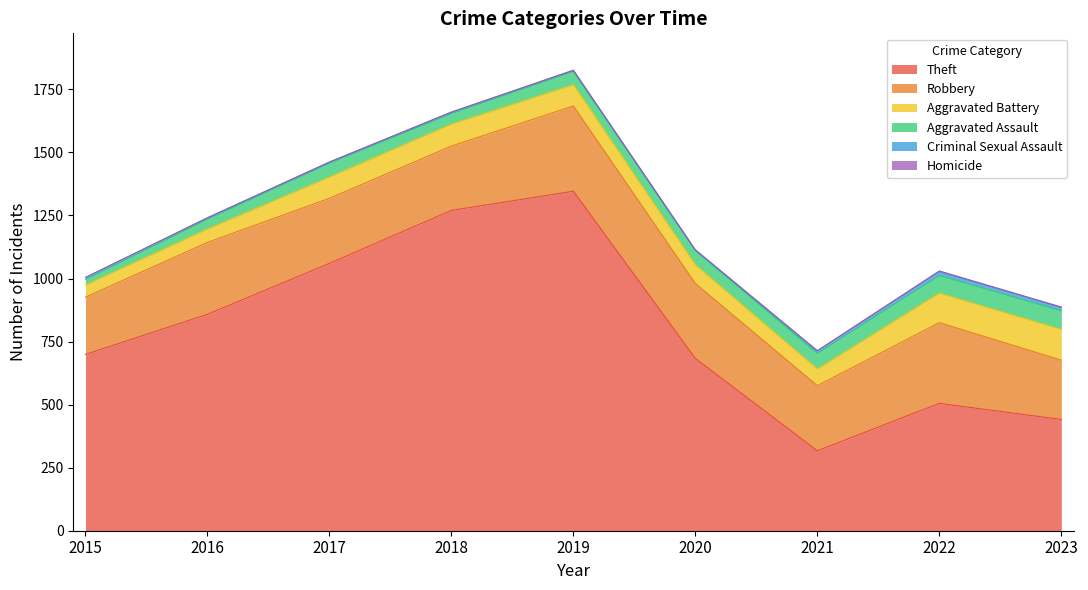

Rank the categories by Aggravated Assault value from highest to lowest.

2023, 2022, 2021, 2020, 2017, 2019, 2018, 2016, 2015